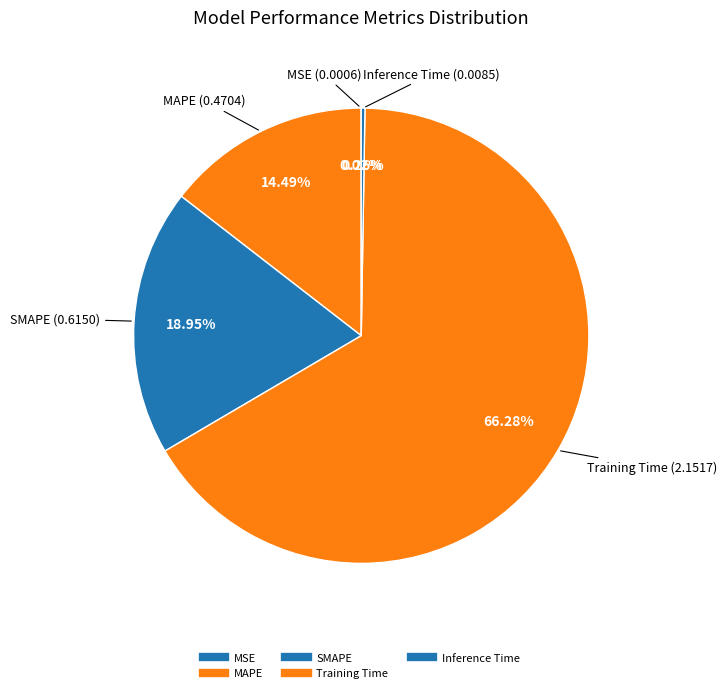

Which slice represents more than half of the pie?

Training Time